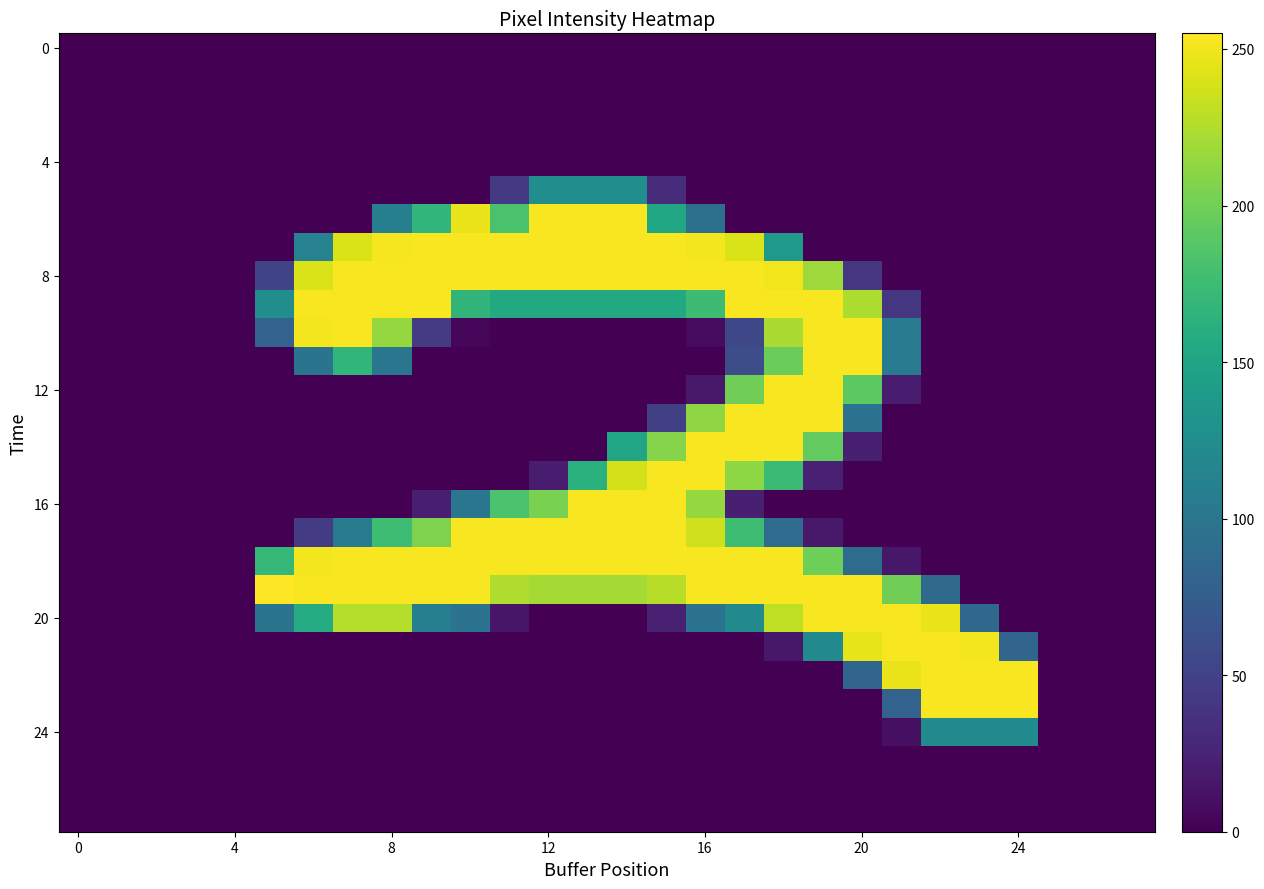

How many data points does each series have?

28